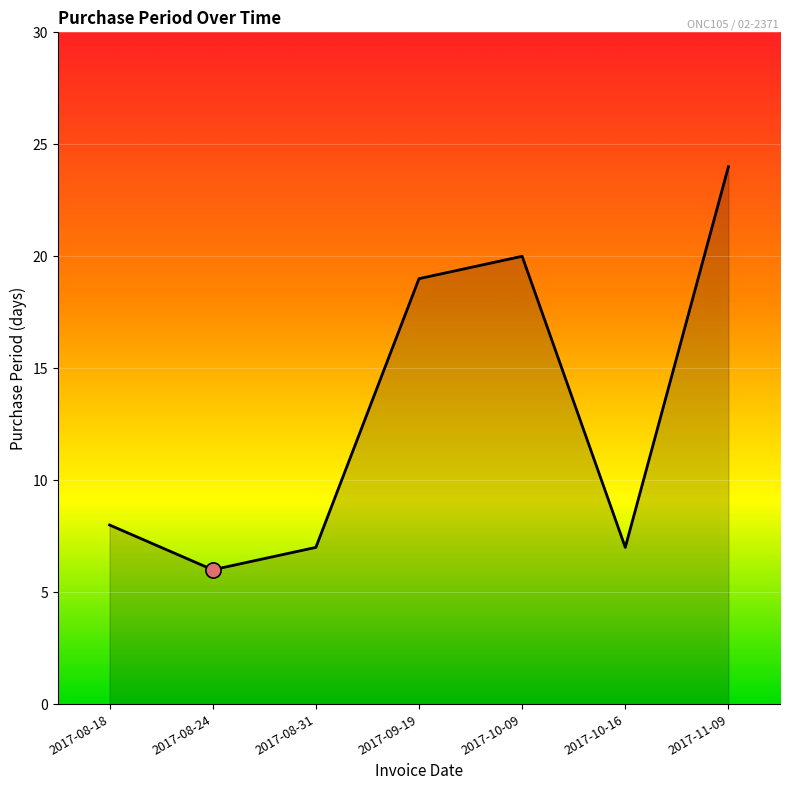

What is the ratio of the value at 2017-08-18 to the value at 2017-09-19?

0.4